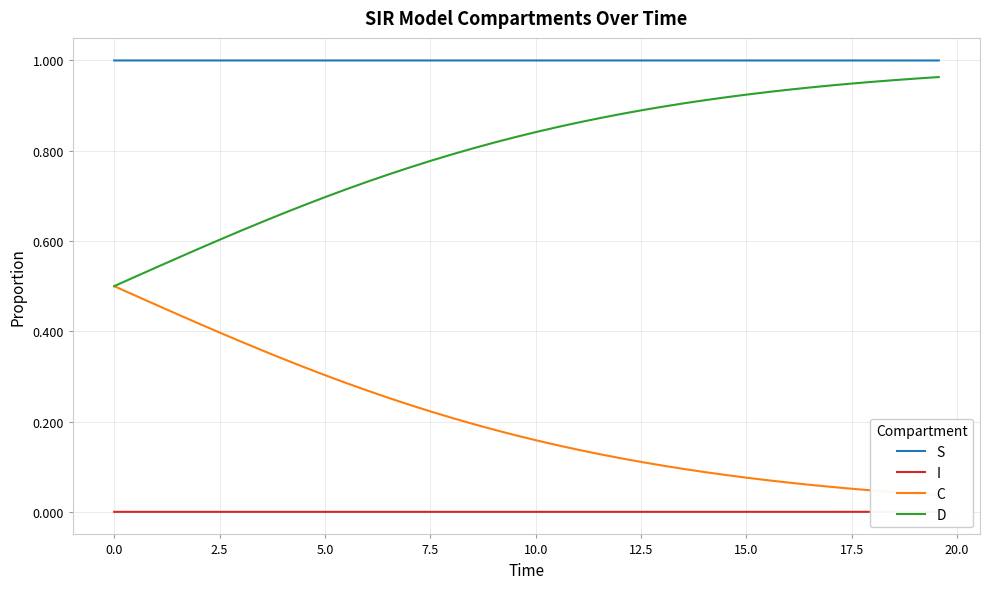

How many categories are shown in the chart?

40